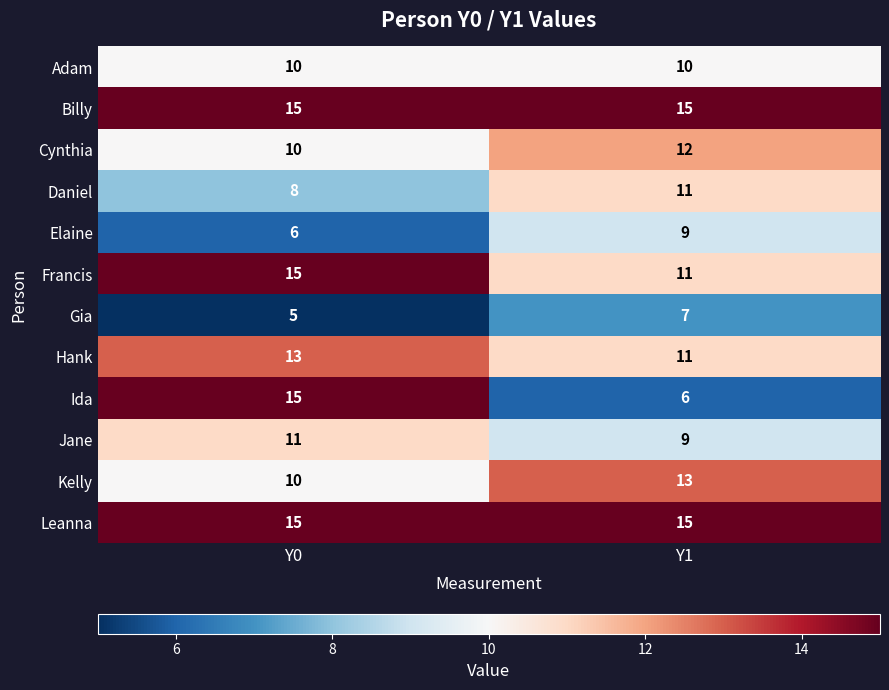

What is the sum of all Leanna values?

30